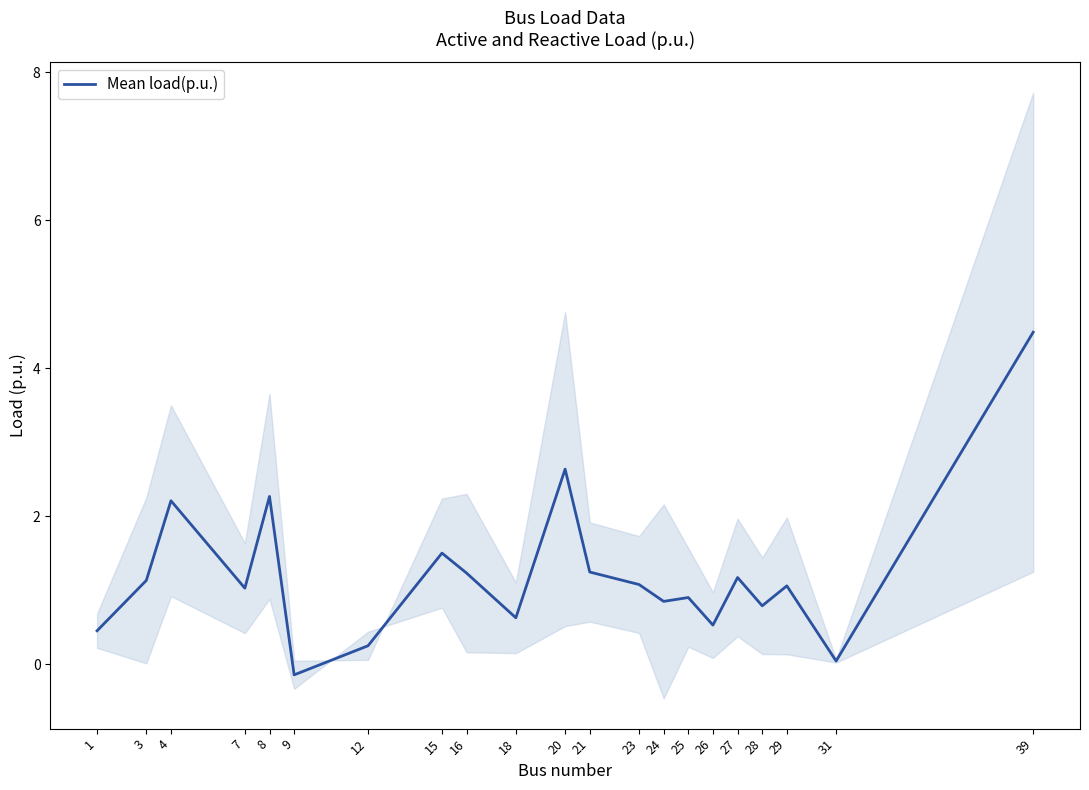

Rank the categories by value from lowest to highest.

9, 31, 12, 1, 26, 18, 28, 24, 25, 7, 29, 23, 3, 27, 16, 21, 15, 4, 8, 20, 39